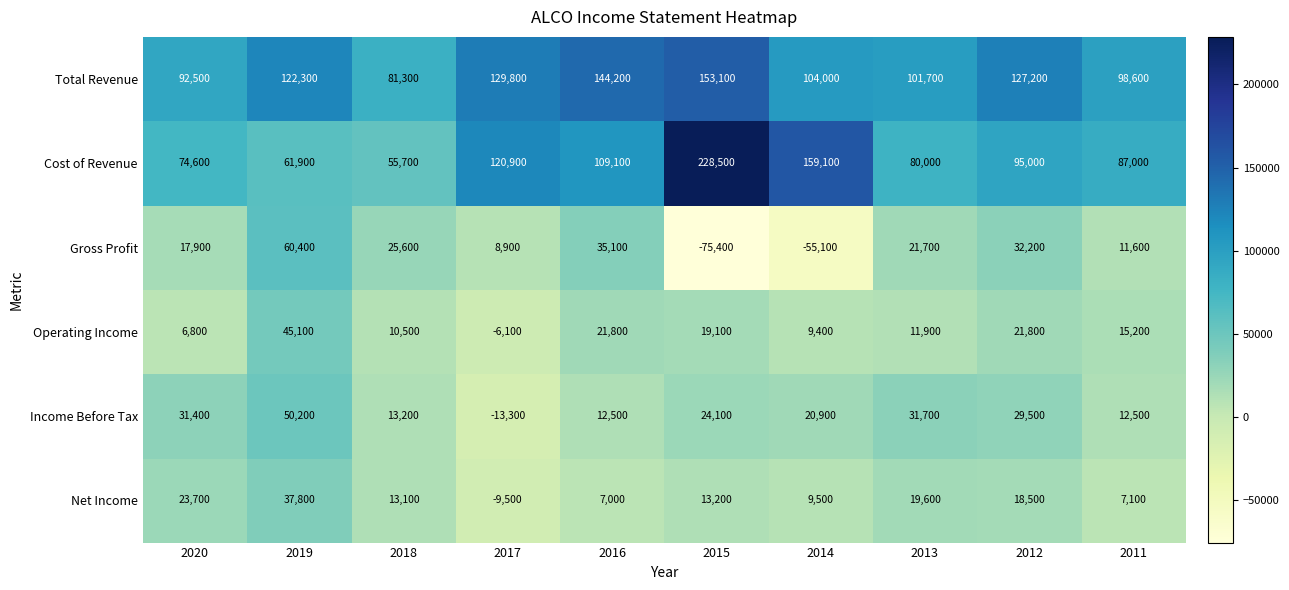

What is the difference between the Cost of Revenue values at 2018 and 2016?

53400